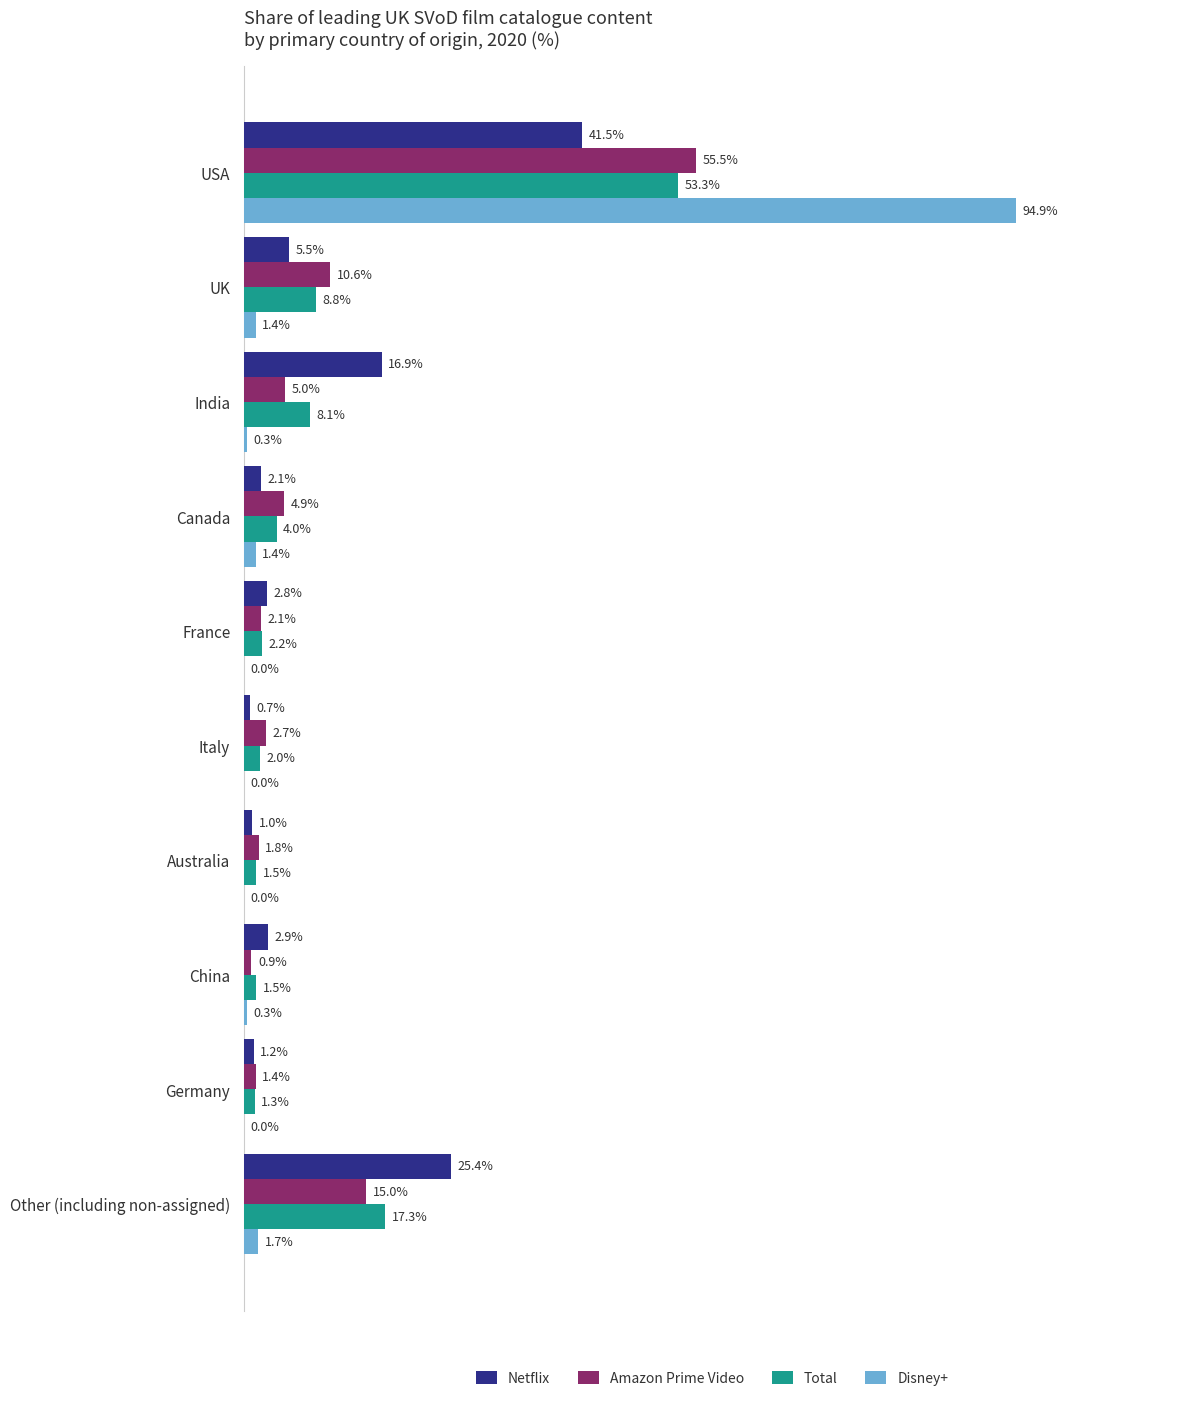

At which category is the sum across all series the highest?

USA